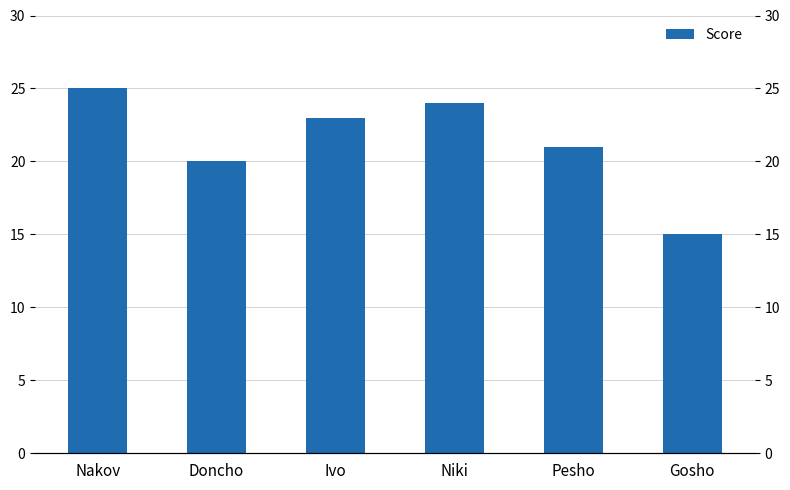

What is the label of the 2nd bar from the left?

Doncho